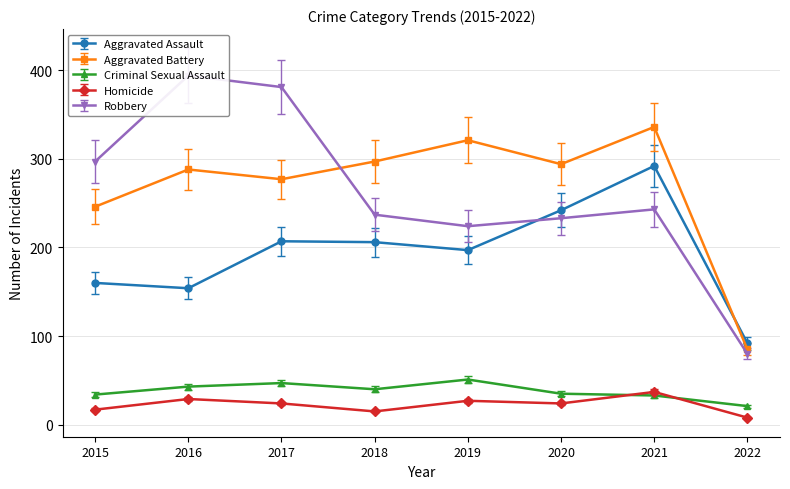

Reading left to right, transcribe all the data shown in this chart.

Aggravated Assault: 2015=160	2016=154	2017=207	2018=206	2019=197	2020=242	2021=292	2022=92
Aggravated Battery: 2015=246	2016=288	2017=277	2018=297	2019=321	2020=294	2021=336	2022=85
Criminal Sexual Assault: 2015=34	2016=43	2017=47	2018=40	2019=51	2020=35	2021=33	2022=21
Homicide: 2015=17	2016=29	2017=24	2018=15	2019=27	2020=24	2021=37	2022=8
Robbery: 2015=297	2016=394	2017=381	2018=237	2019=224	2020=233	2021=243	2022=80